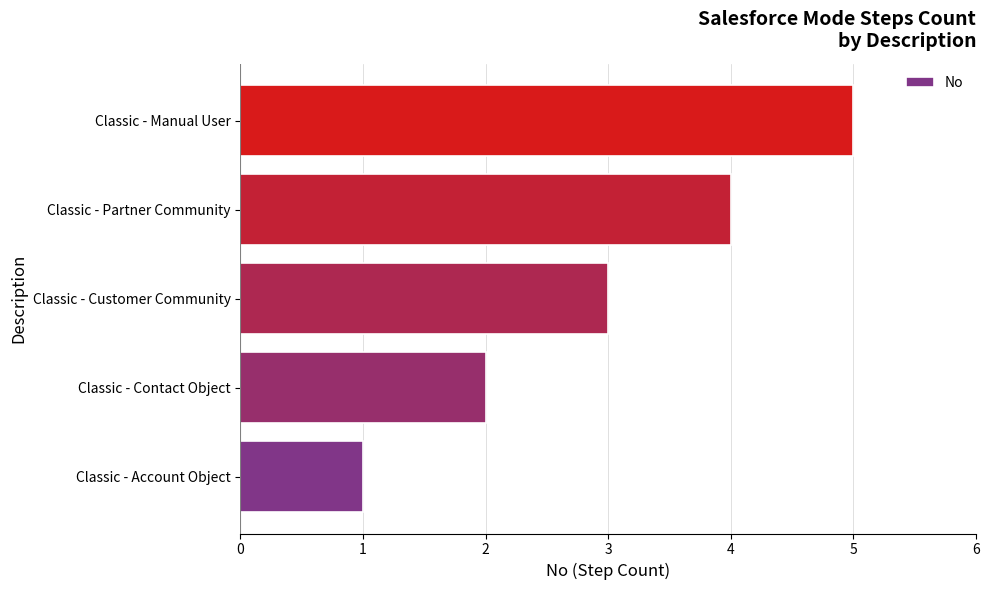

What is the sum of all values?

15